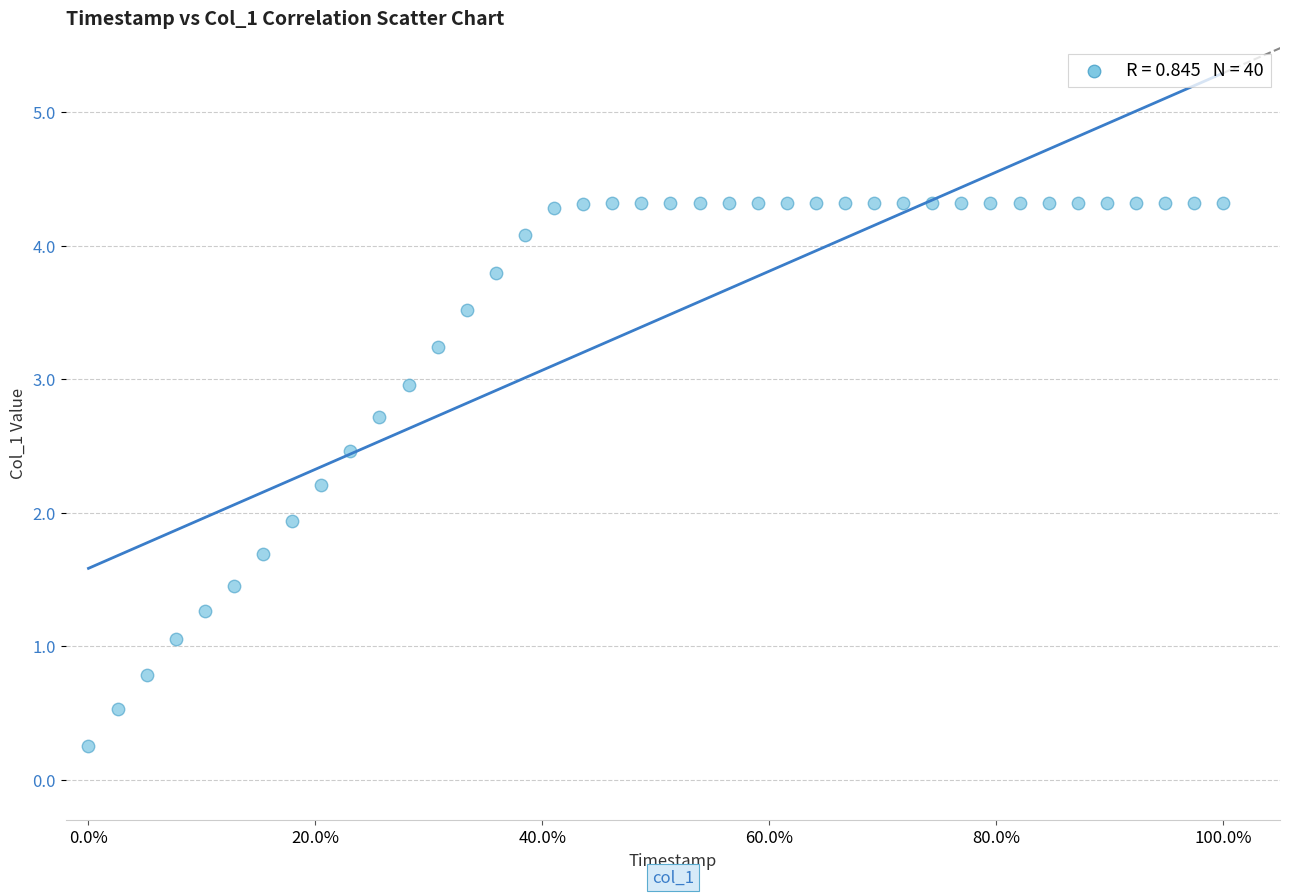

What is the range of Y values (max minus min)?

4.1